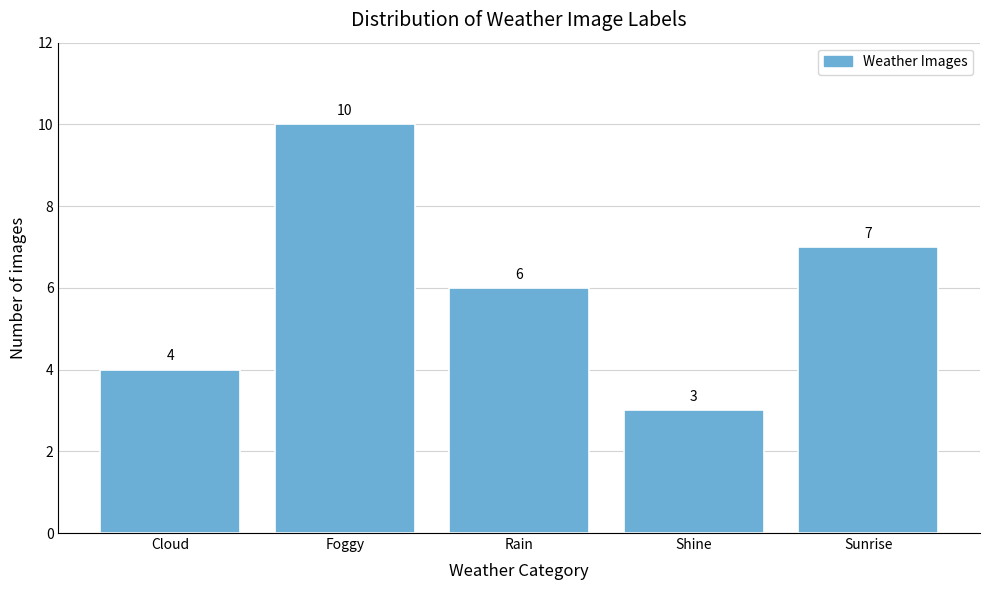

Reading right to left, list all the values displayed in this chart.

7	3	6	10	4